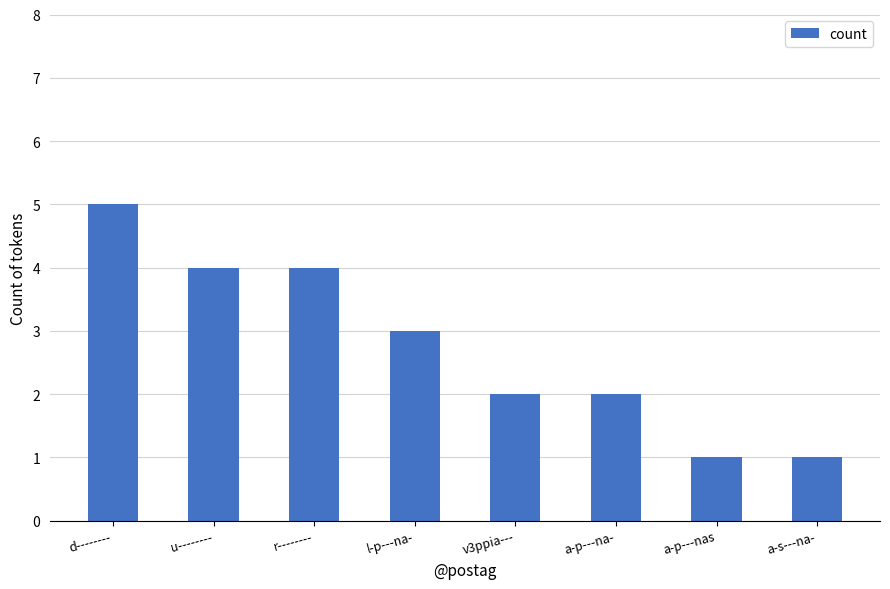

The value at a-p---na- is 2. True or false?

True